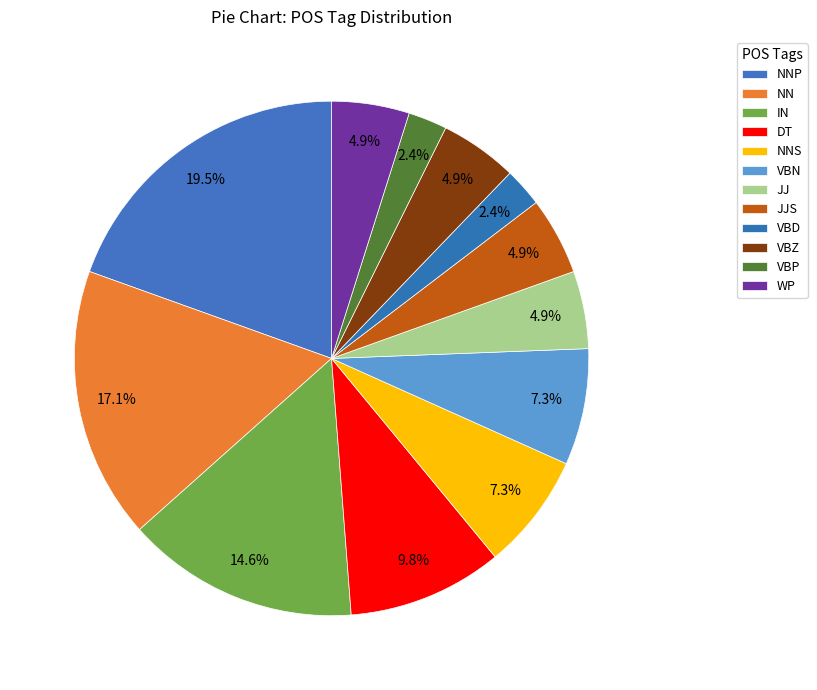

How many slices are in this pie chart?

12